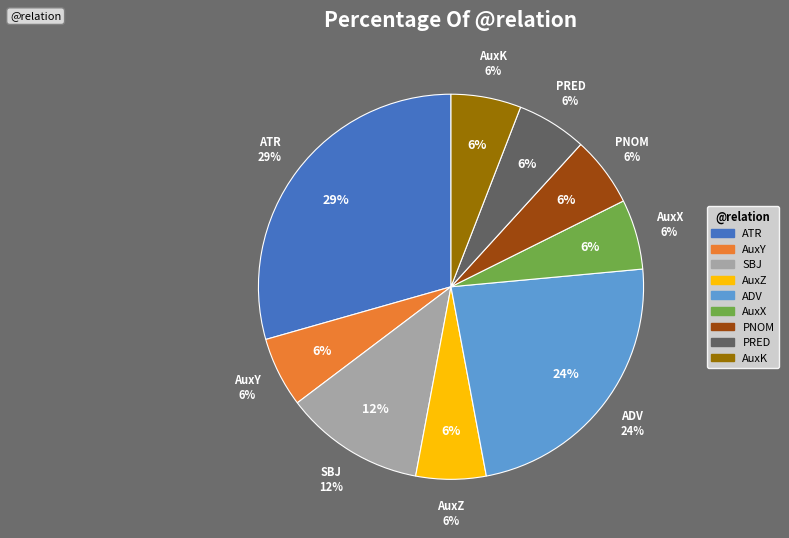

What percentage do SBJ and AuxZ together represent?

17.6%